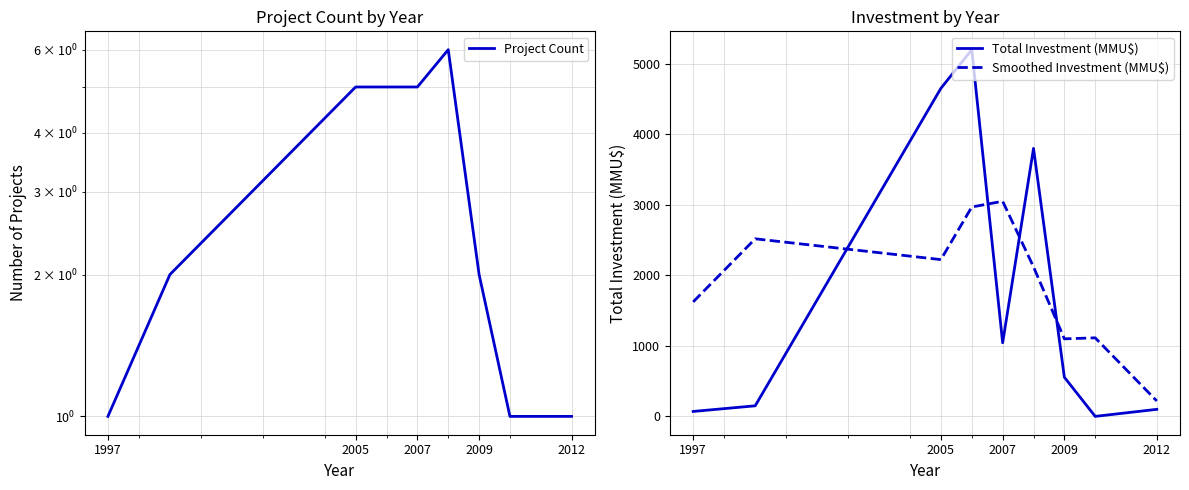

Rank the series by their maximum value, from highest to lowest.

Total Investment (MMU$), Smoothed Investment (MMU$), Project Count